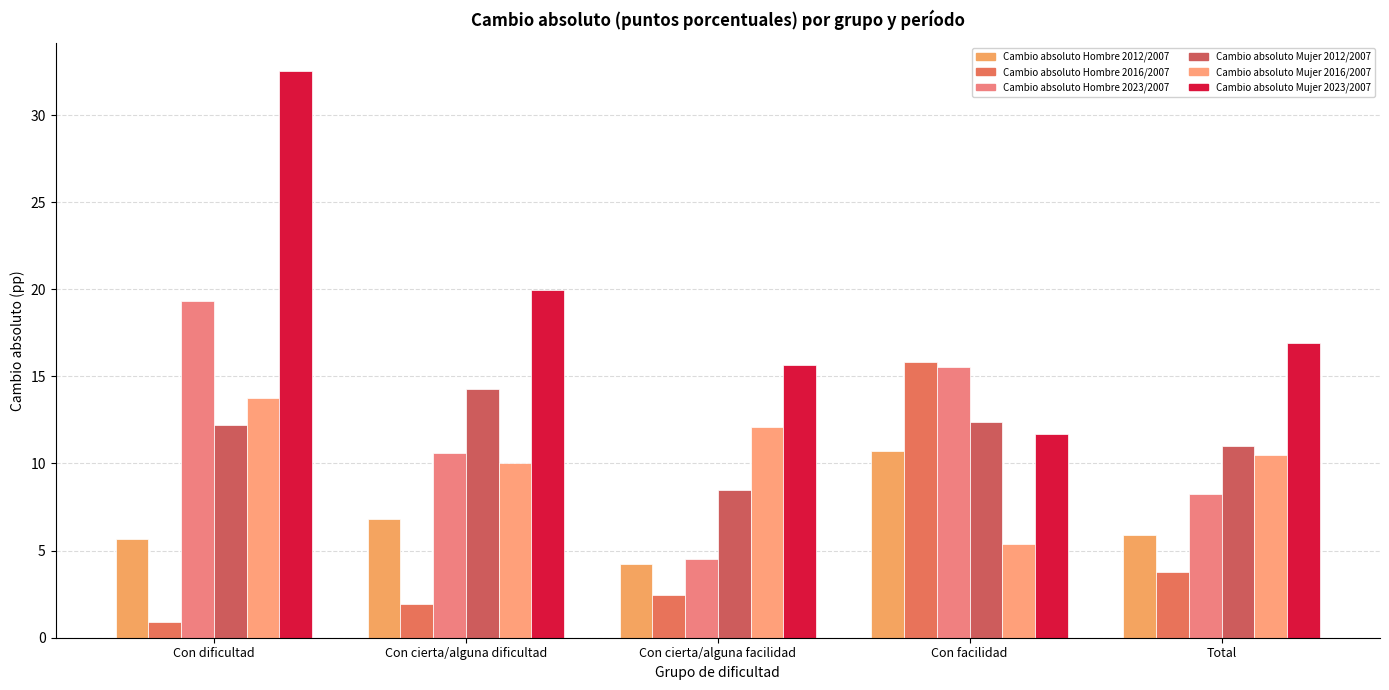

Count the number of data series in this chart.

6